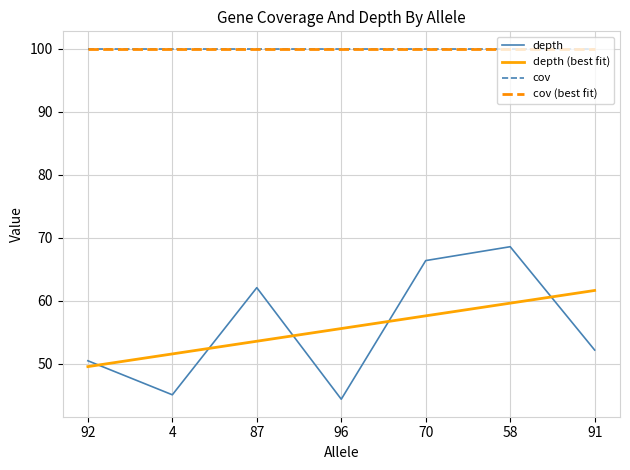

The value of depth (best fit) at 96 is 35.3. True or false?

False